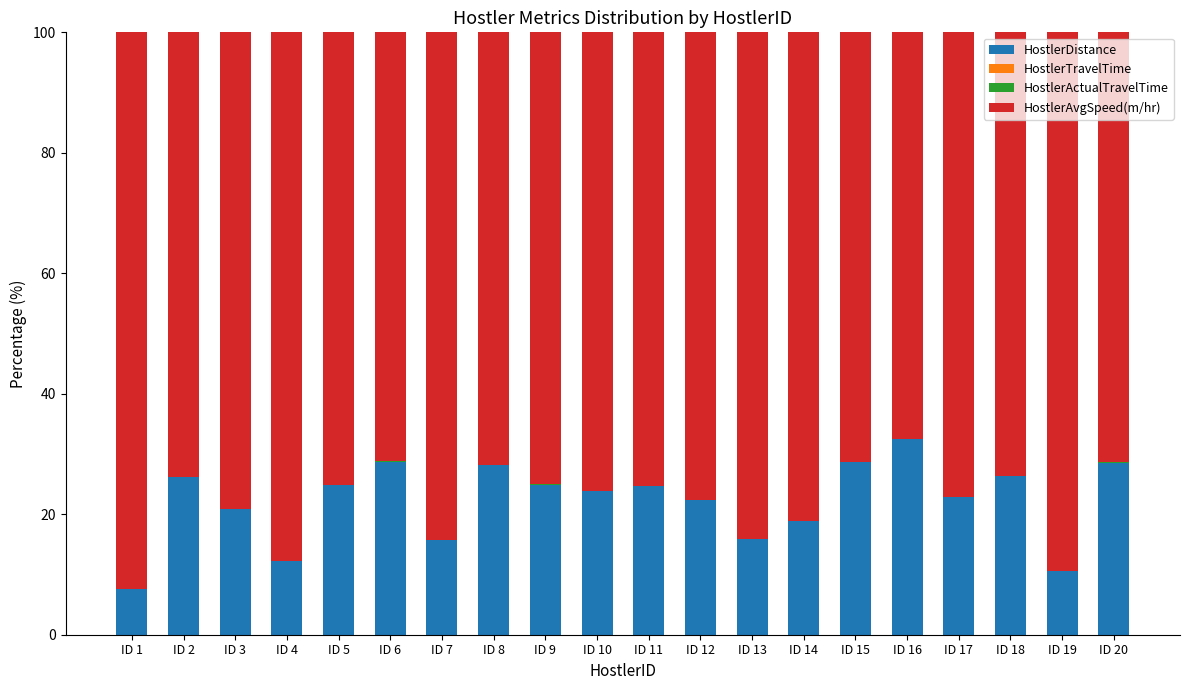

Count the number of categories in the chart.

20